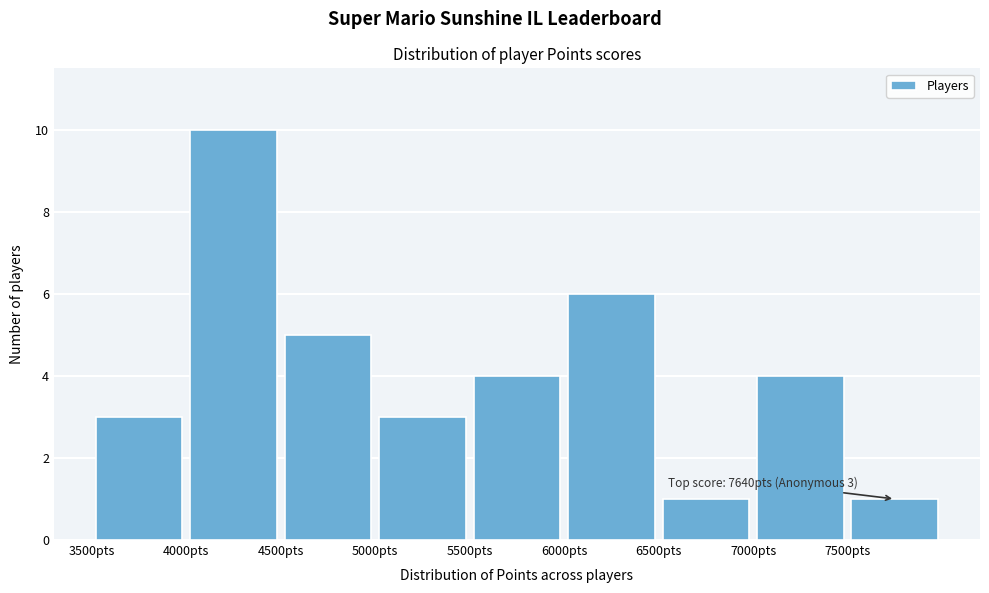

Over which range of the x-axis is the bar tallest?

4000 to 4500